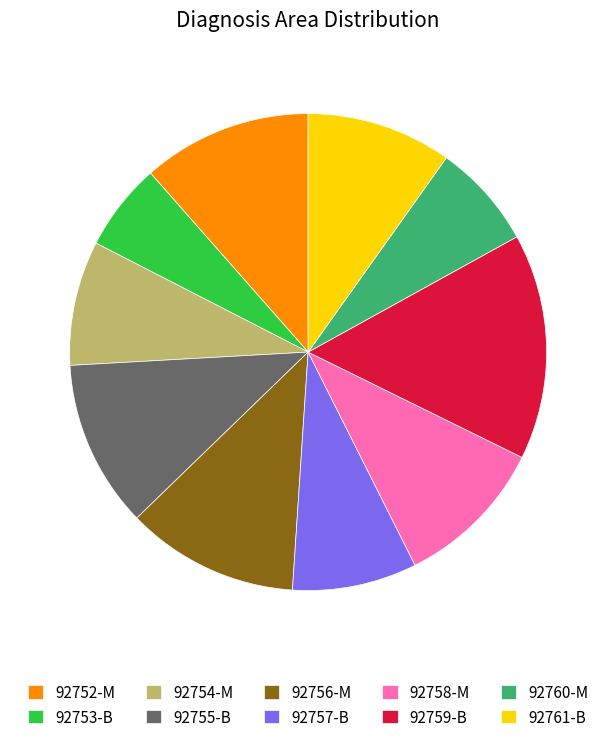

Is there any slice that represents more than half of the pie?

No